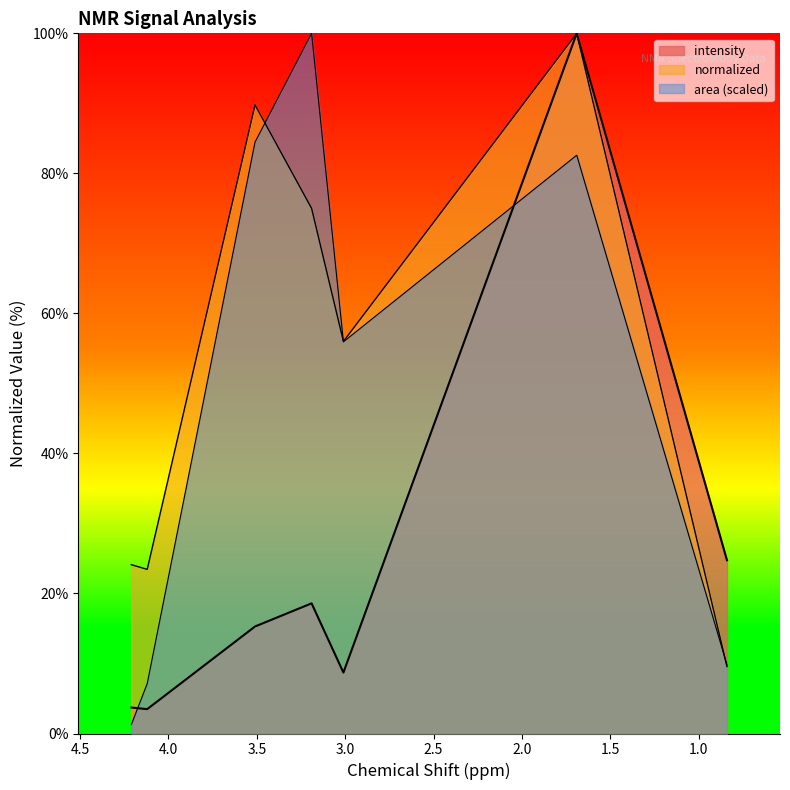

What is the minimum value shown in the chart?

1.3